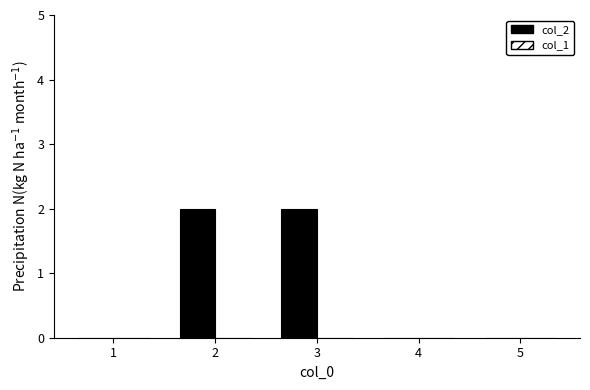

True or false: the data shows 0 at 1.

True